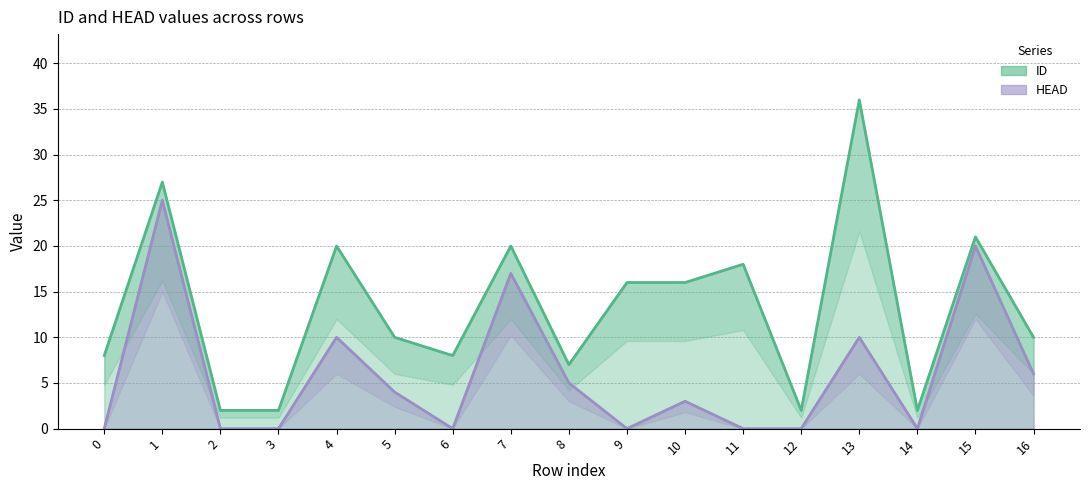

What is the maximum value shown in the chart?

36